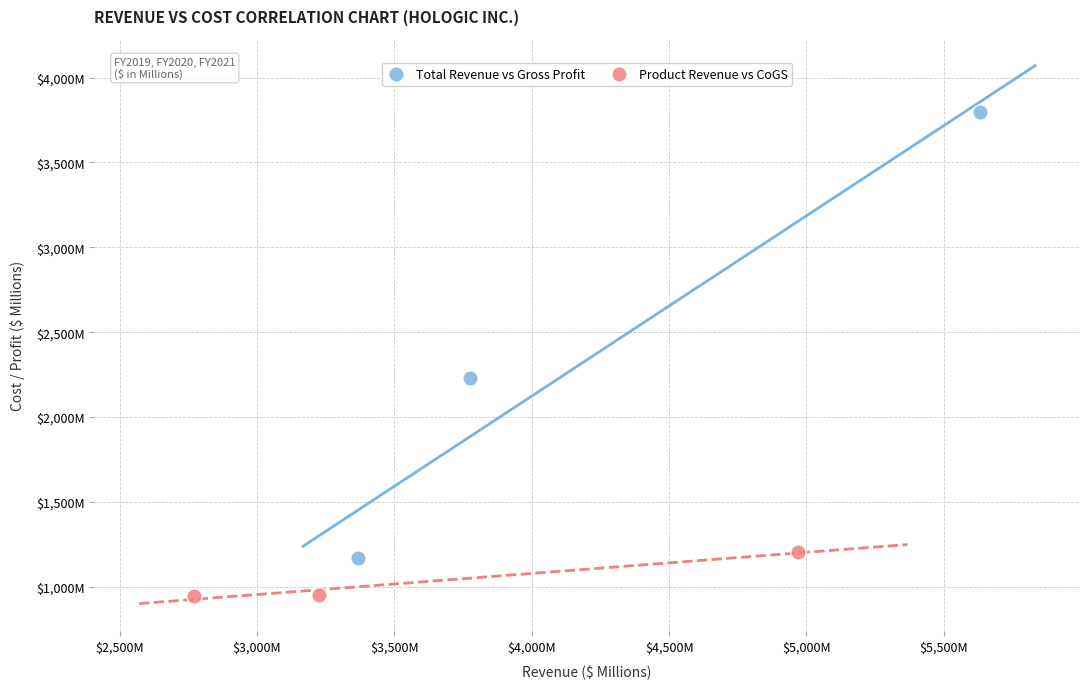

Which series contains the highest Y value?

Total Revenue vs Gross Profit